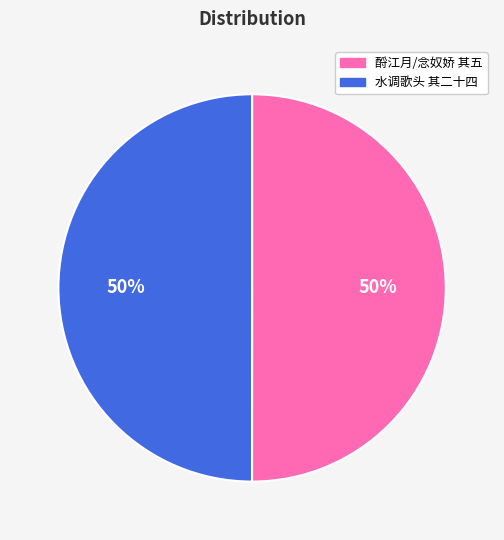

To the nearest percent, what is the average slice percentage?

50%